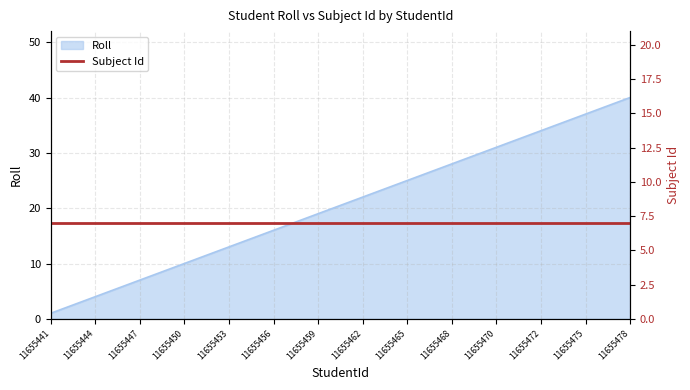

What is the sum of the values at 11655472 and 11655473?

69